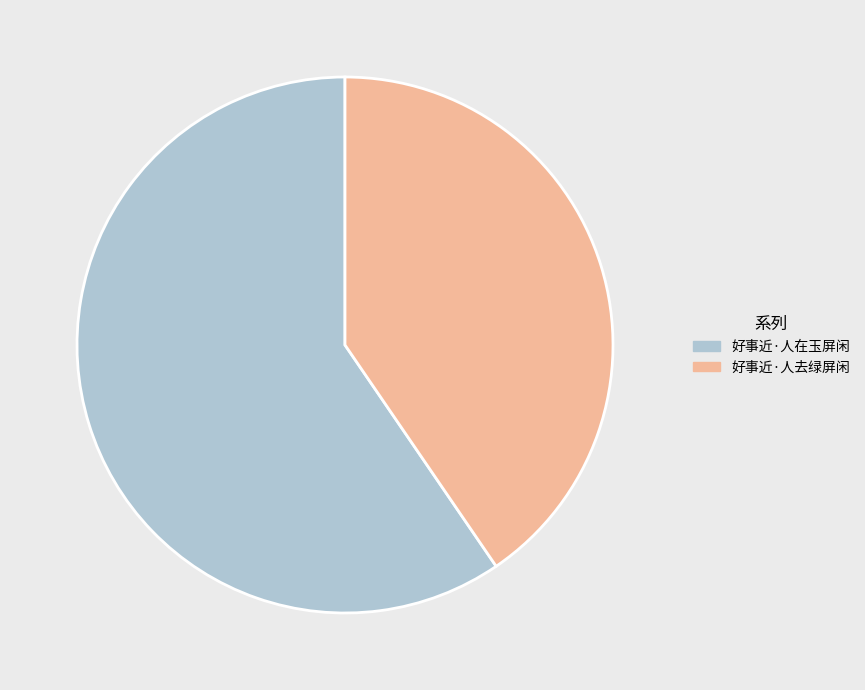

Which category has the smallest portion of the pie?

好事近·人去绿屏闲